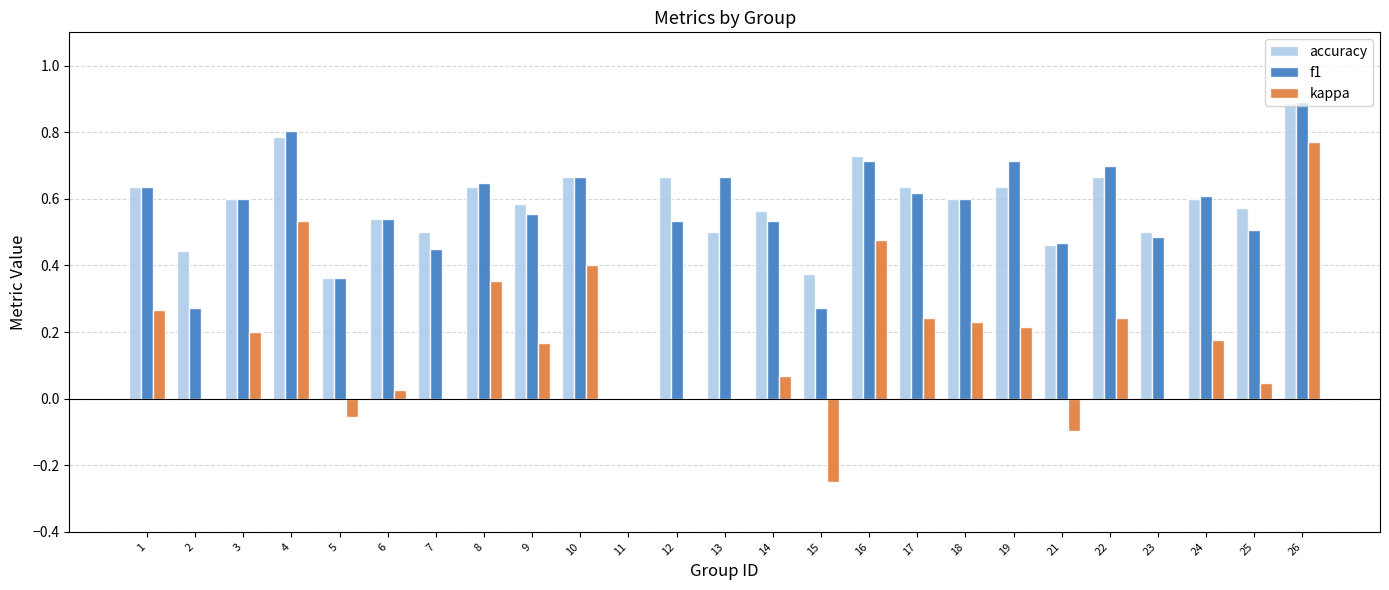

True or false: accuracy has a value of 0.2 at 18.

False